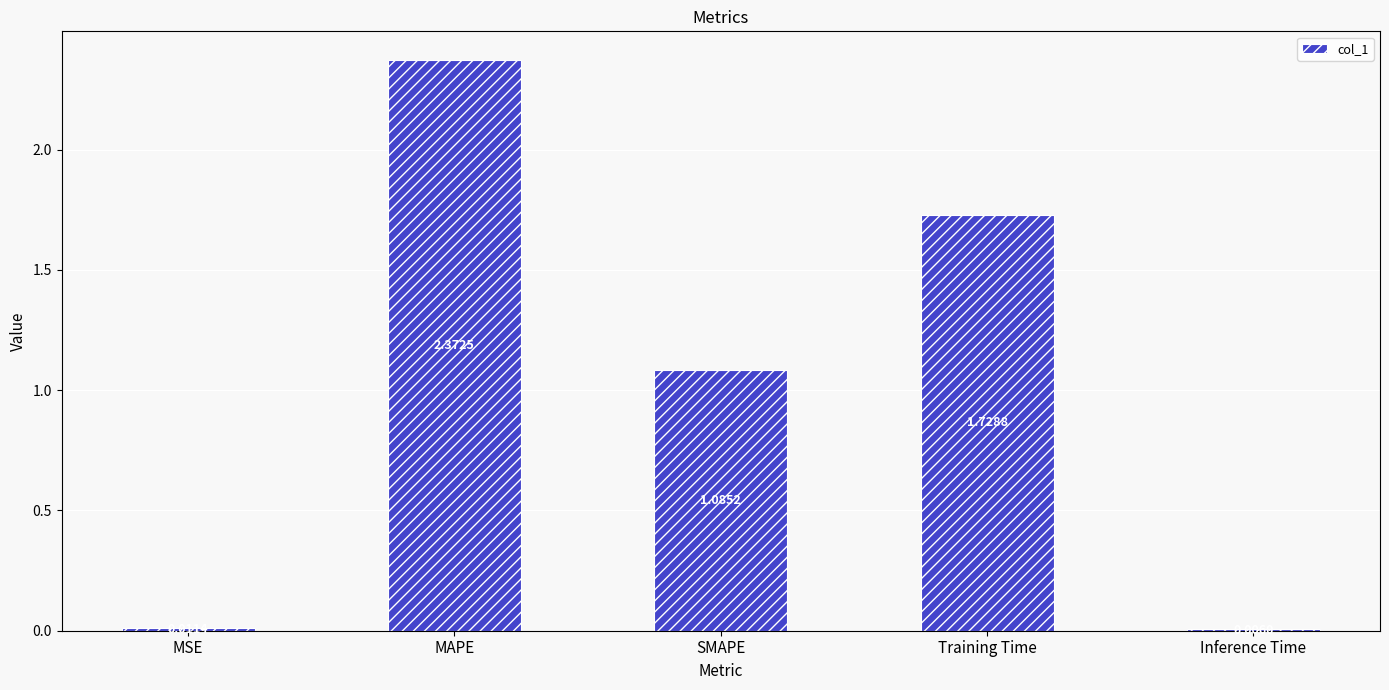

Which has a higher value, Inference Time or SMAPE?

SMAPE